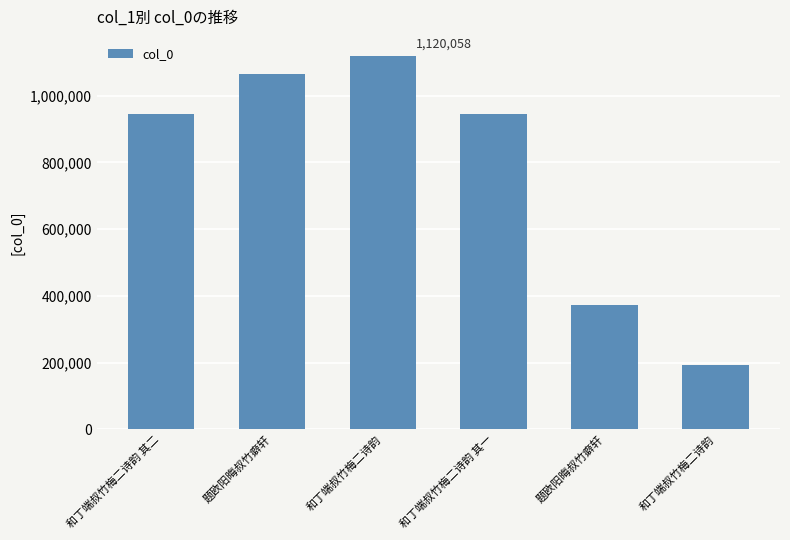

What is the label of the 4th bar from the left?

和丁端叔竹梅二诗韵 其一